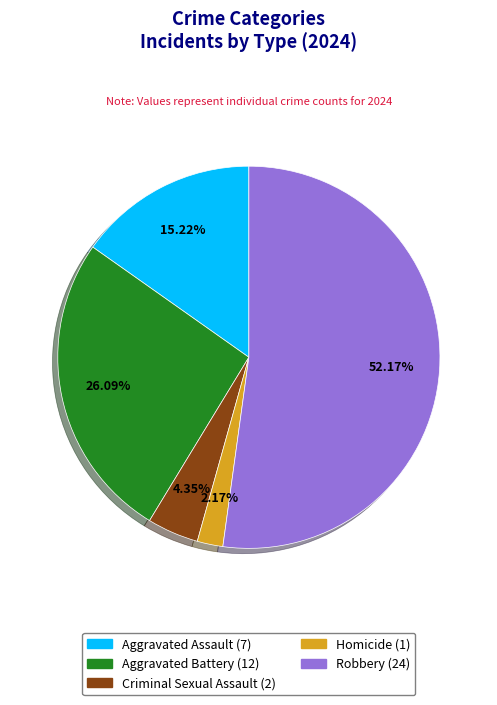

To the nearest percent, what is the combined percentage of Robbery and Aggravated Battery?

78%